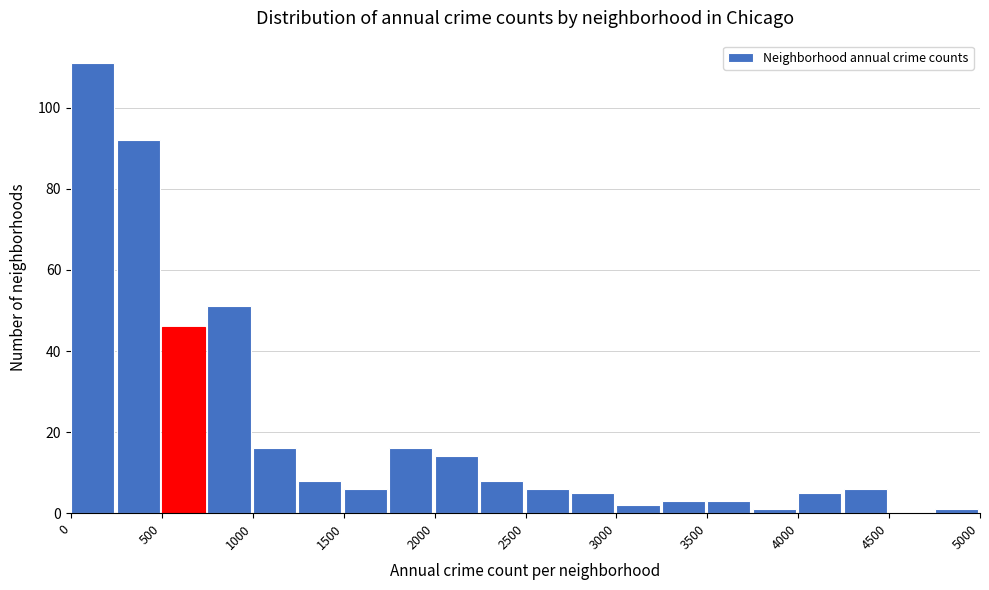

How tall is the bar that spans 1000 to 1250 on the x-axis? The values are not printed on the chart, so give them approximately, as read against the axis.

16